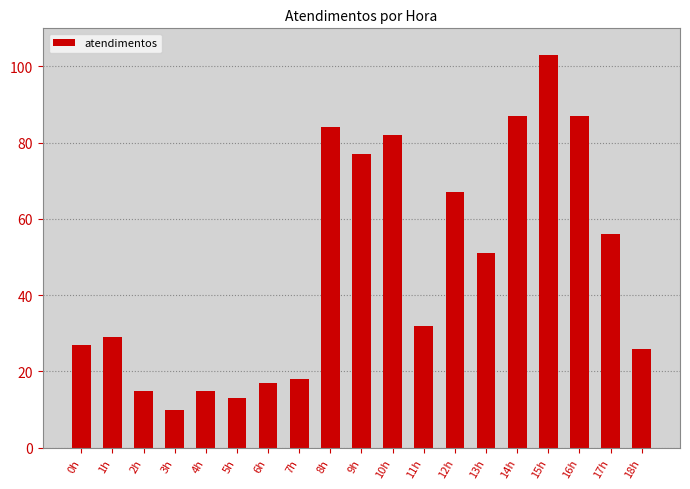

What is the label of the 9th bar from the right?

10h